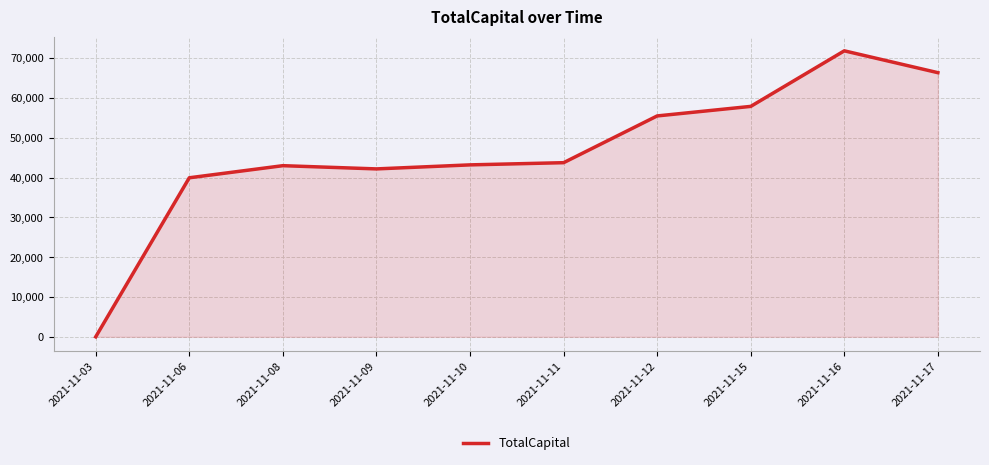

What is the approximate value at 2021-11-15?

57871.5